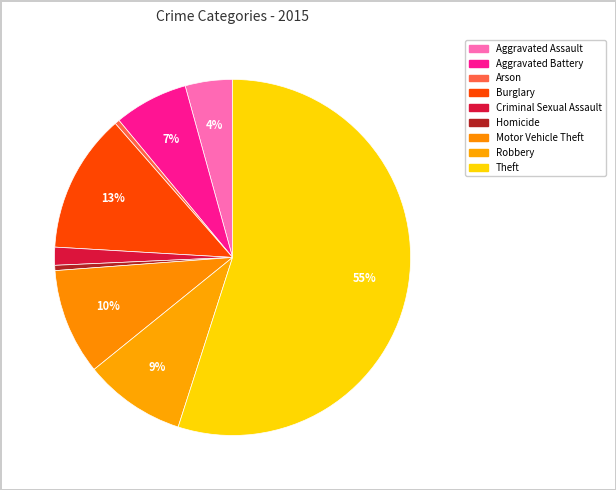

To the nearest percent, what is the combined percentage of Arson and Homicide?

1%